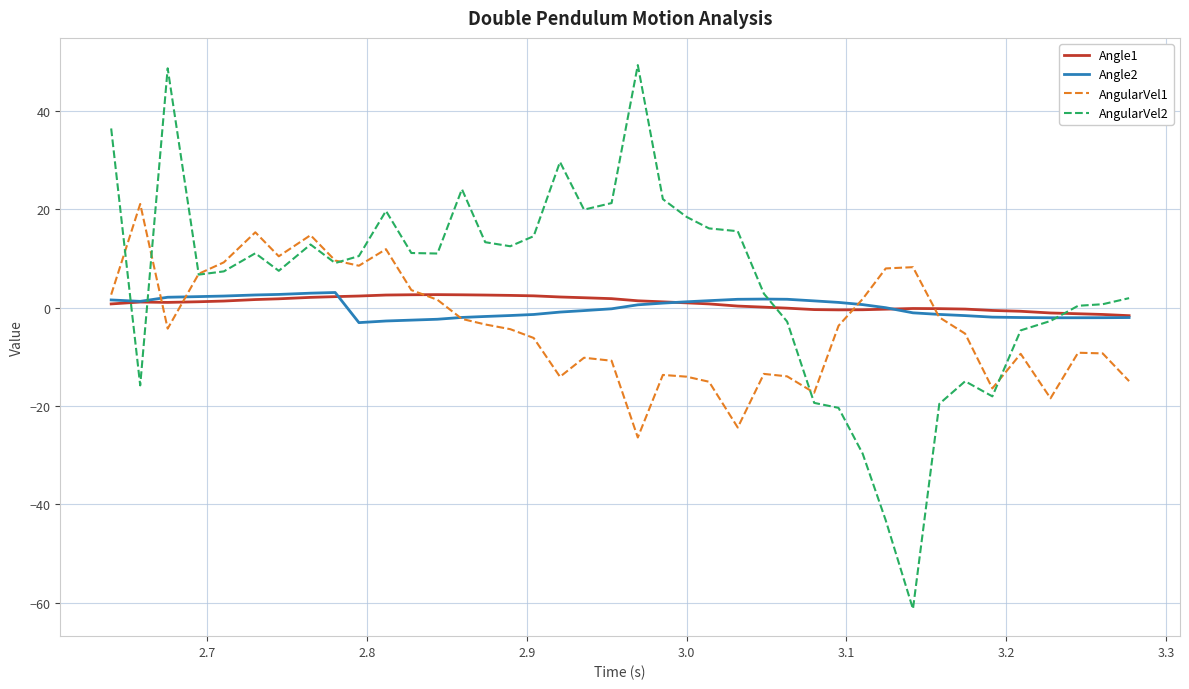

Does the chart have visible grid lines?

Yes